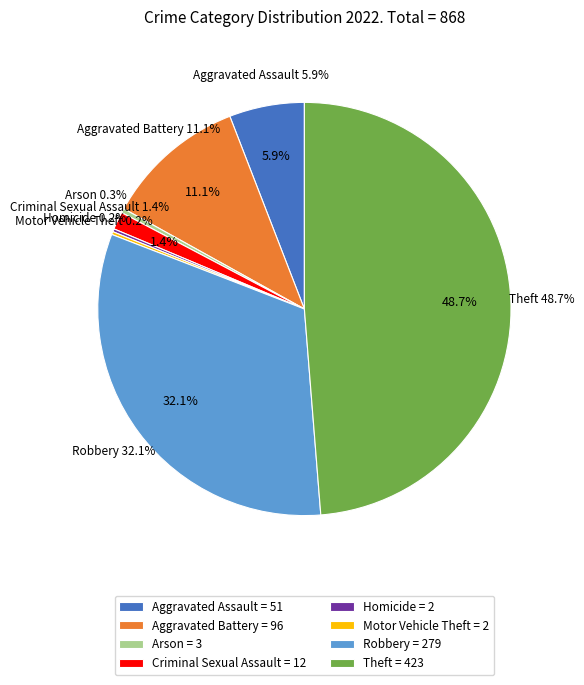

Is it true that Homicide is 12% of the pie?

False